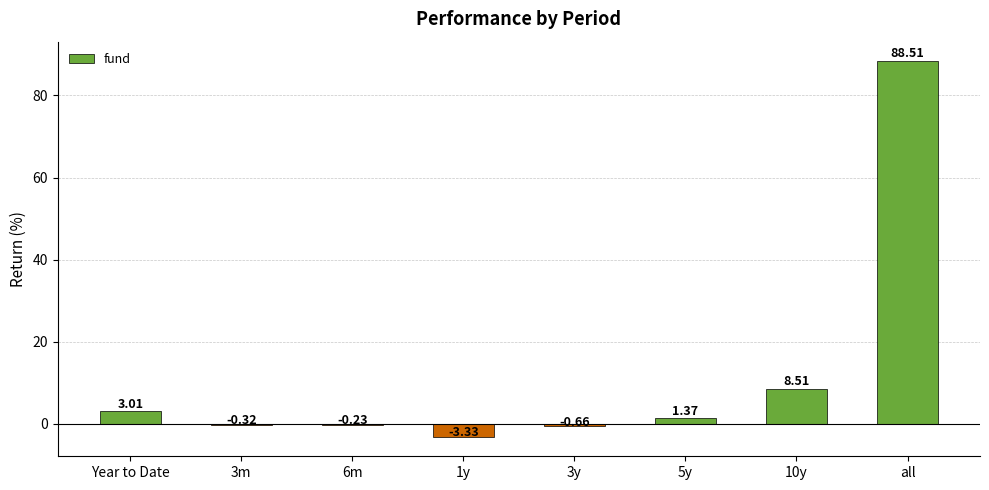

Where is the data nearest to the value 42?

10y